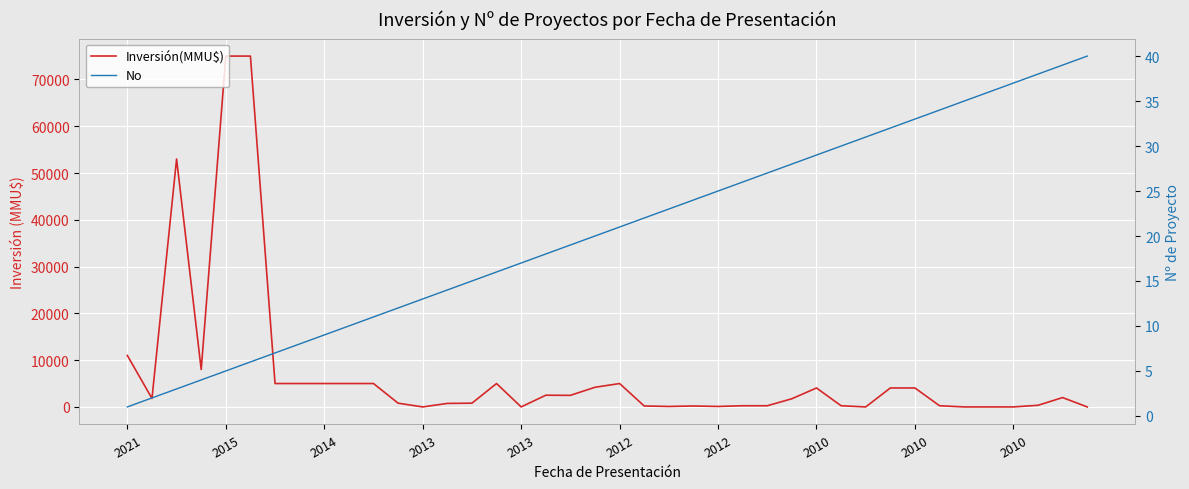

What is the sum of all No values?

820